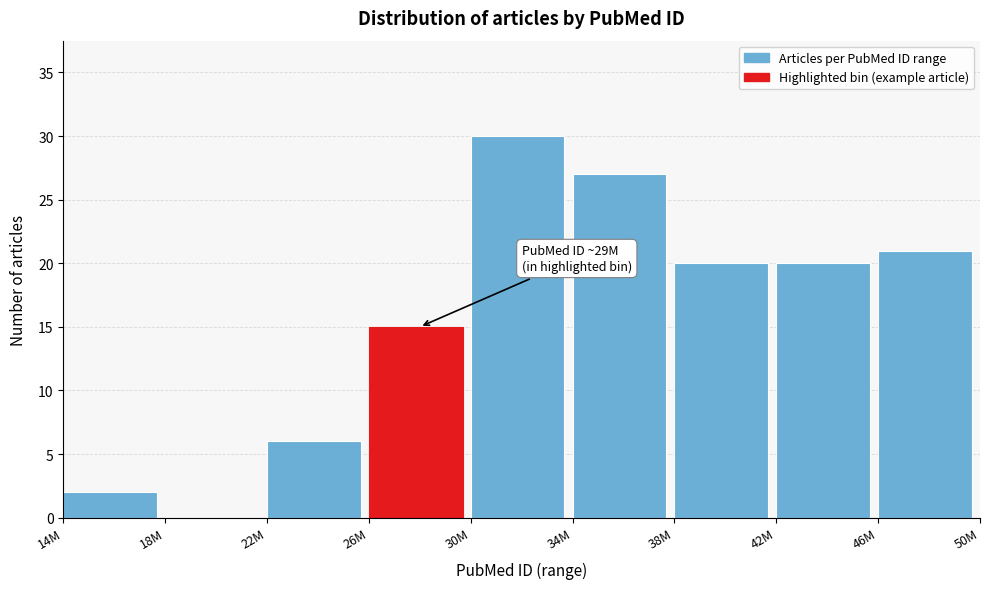

Reading left to right, extract all data points from this chart.

14M=2	18M=0	22M=6	26M=15	30M=30	34M=27	38M=20	42M=20	46M=21